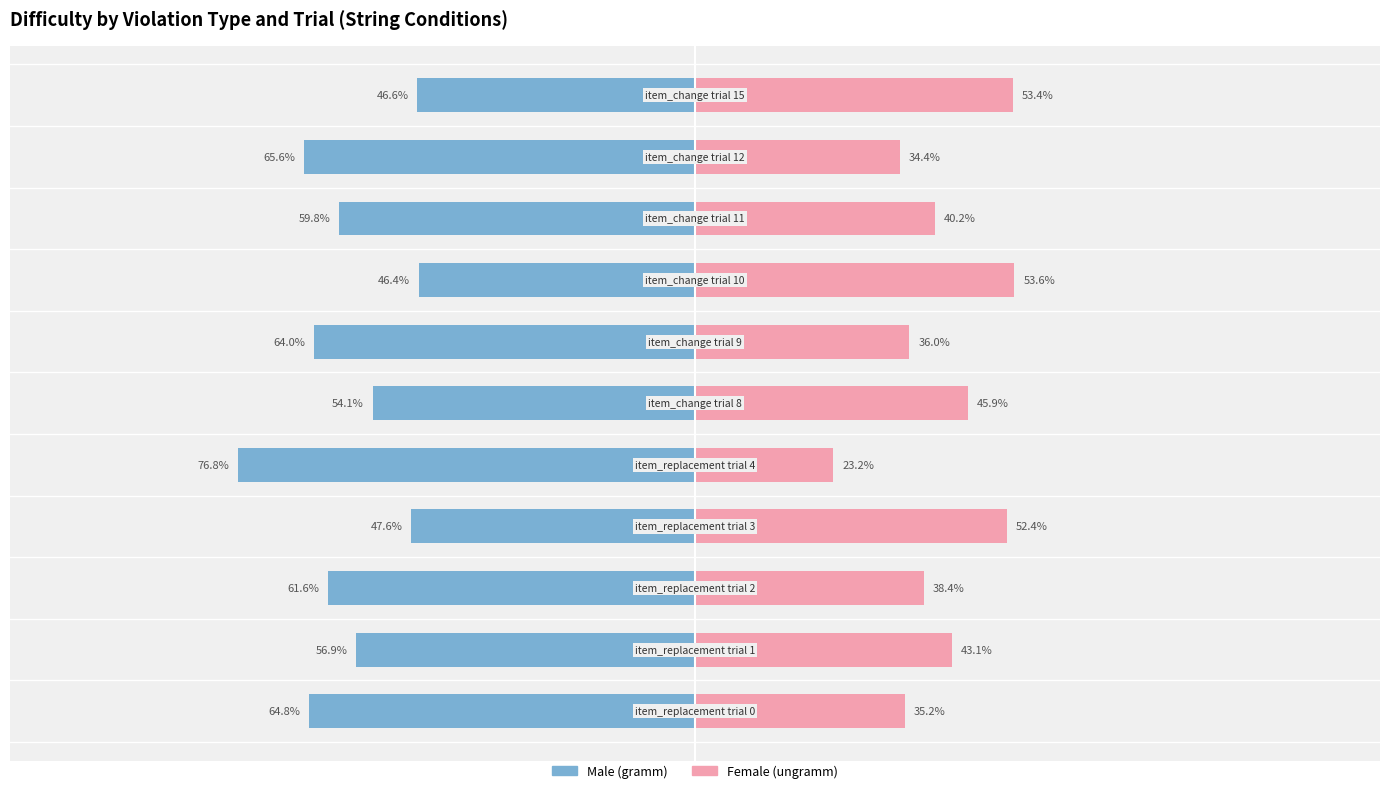

How many distinct data groups are displayed?

2